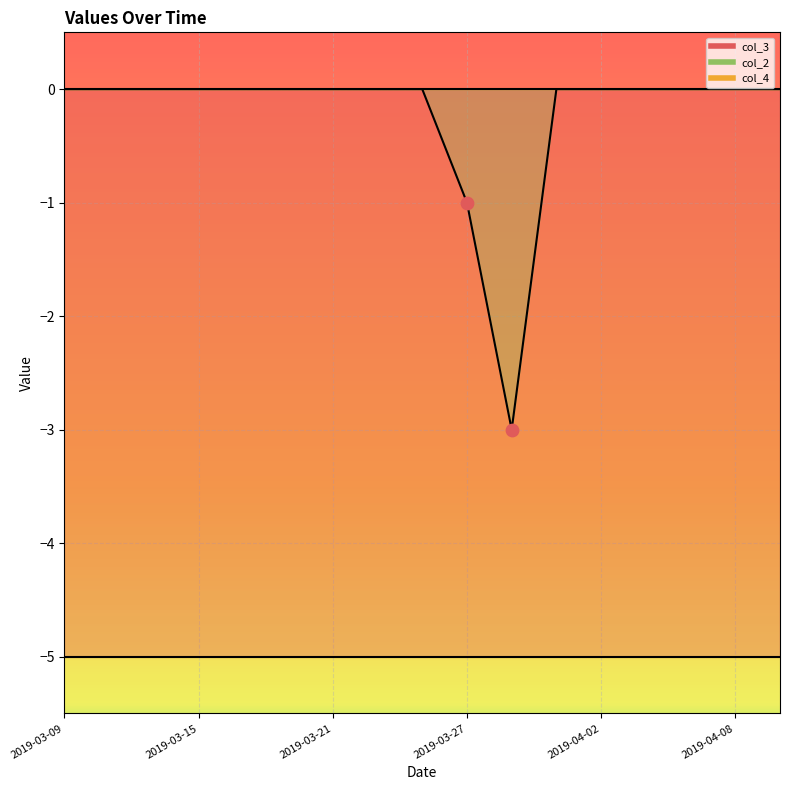

At which category is the sum across all series the highest?

2019-03-09